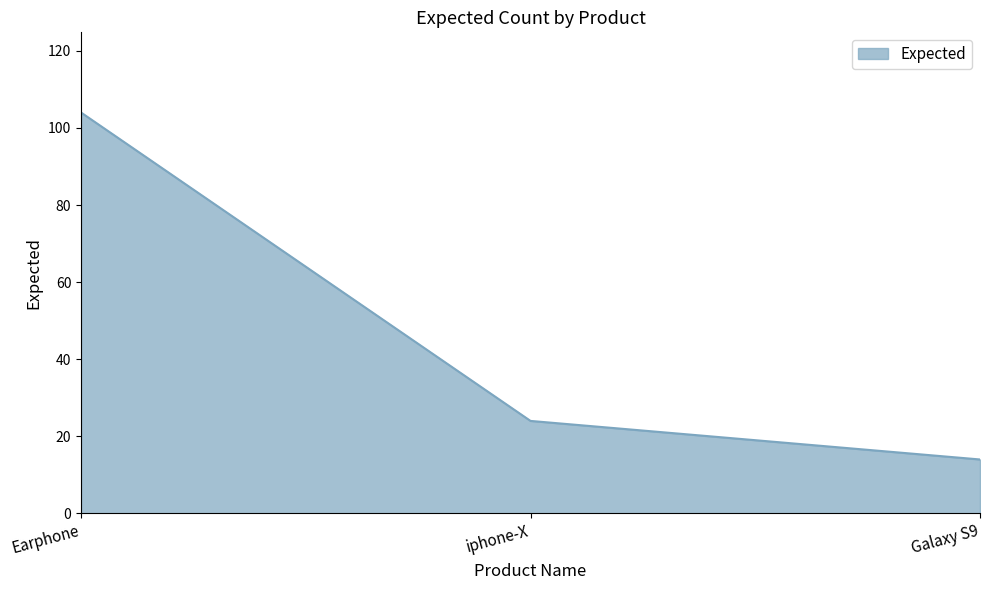

How many lines are shown in the chart?

1